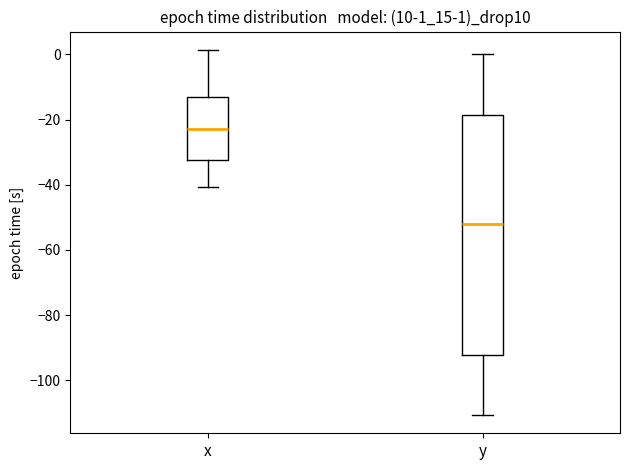

Which box has the lowest median line?

y